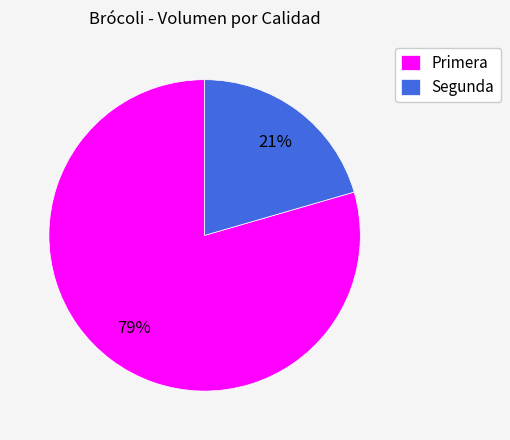

How many segments does this pie chart have?

2